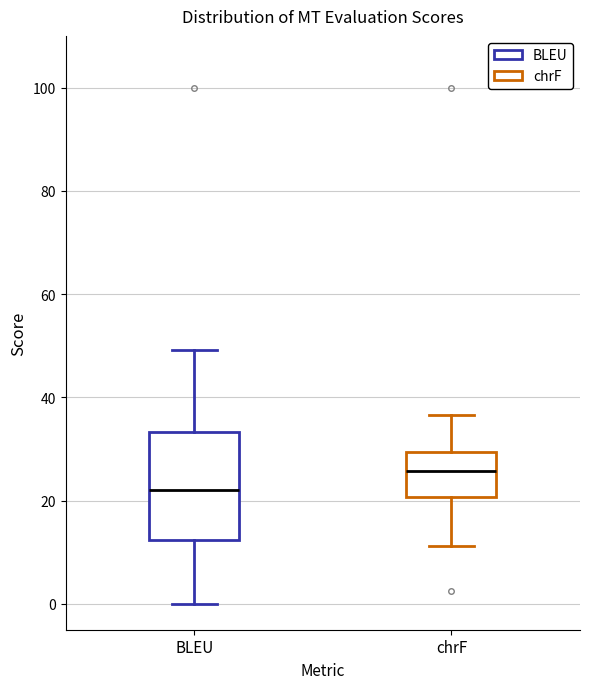

Which box is the tallest, from its lower edge to its upper edge?

BLEU